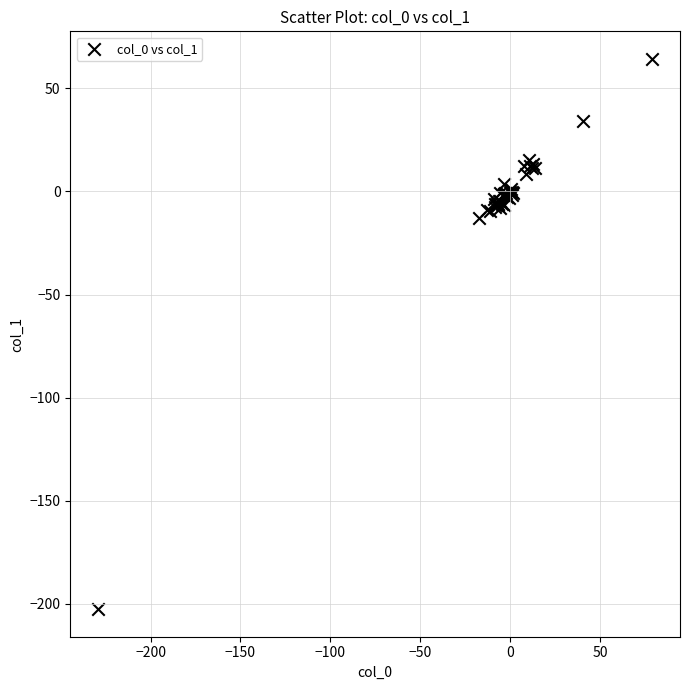

What Y value in the scatter plot is closest to -69?

-12.7